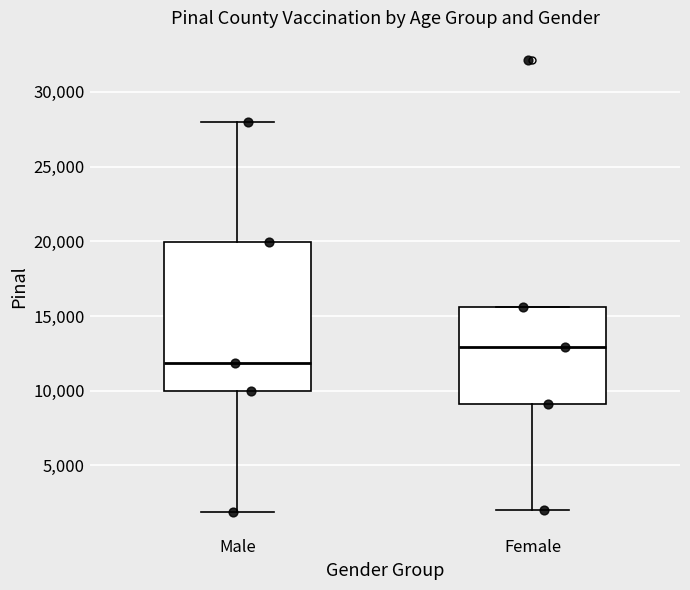

Reading left to right, transcribe this box plot: for each box, give where its median line is, the range the box spans, and where its two whiskers end, as read against the y-axis. The values are not printed on the chart, so give them approximately, as read against the axis.

Male: median 12000, box 10000 to 20000, whiskers 2000 to 28000
Female: median 13000, box 9000 to 15500, whiskers 2000 to 15500